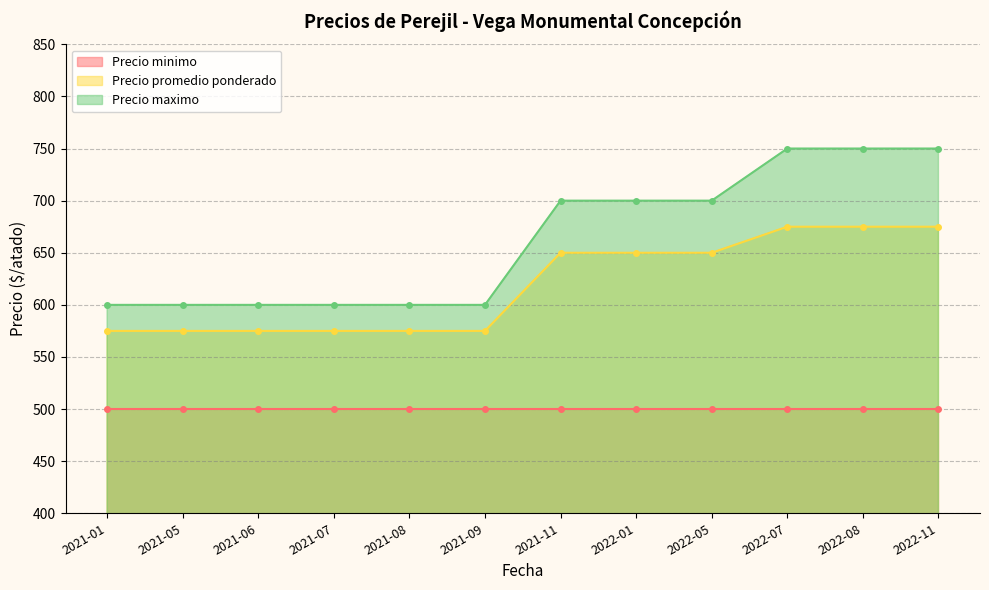

True or false: Precio promedio ponderado and Precio maximo intersect in this chart.

False